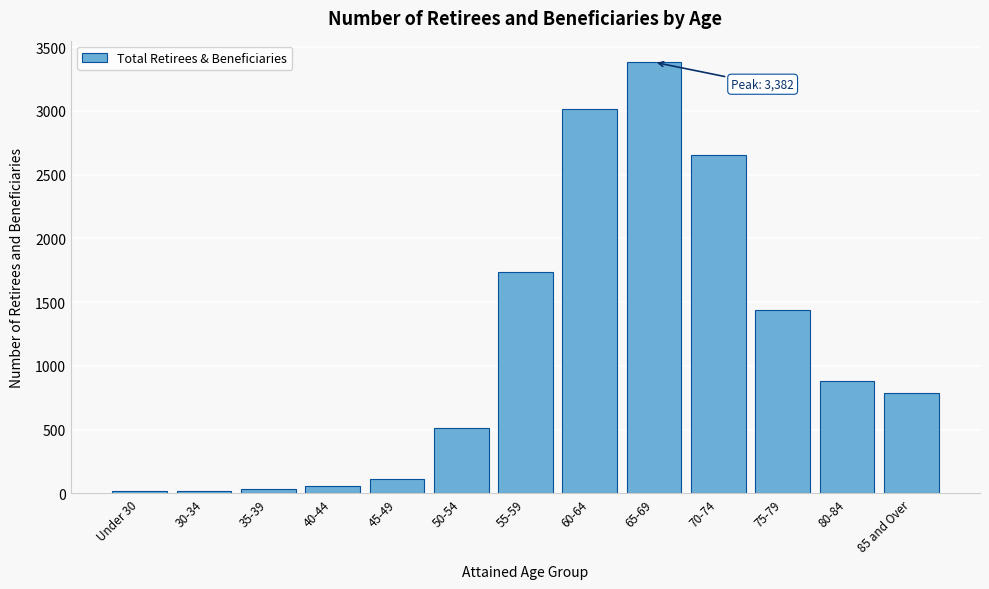

The chart shows a value of 1438 at 75-79. True or false?

True